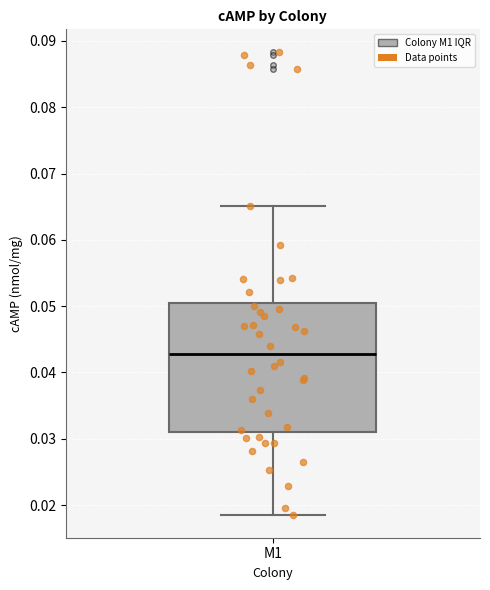

Read this box plot against the y-axis: the position of the median line, the range covered by the box, and the ends of both whiskers. The values are not printed on the chart, so give them approximately, as read against the axis.

median 0.043, box 0.031 to 0.051, whiskers 0.019 to 0.065